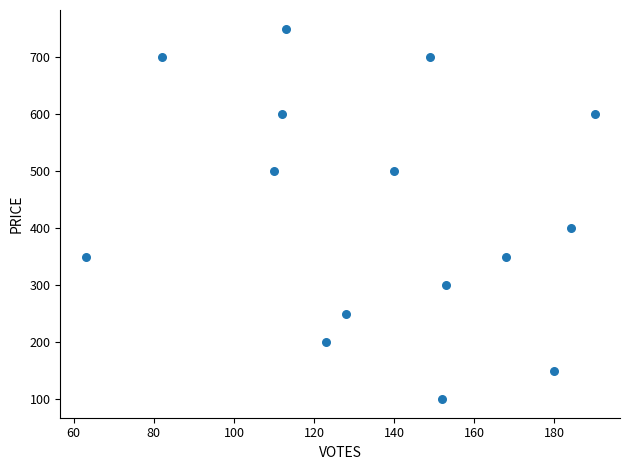

What Y value in the scatter plot is closest to 425?

400